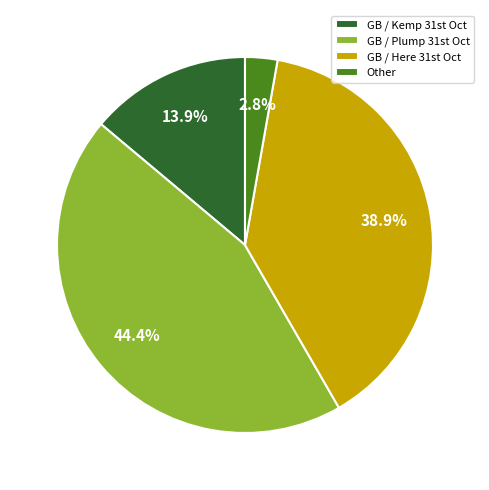

Does any single category account for the majority?

No